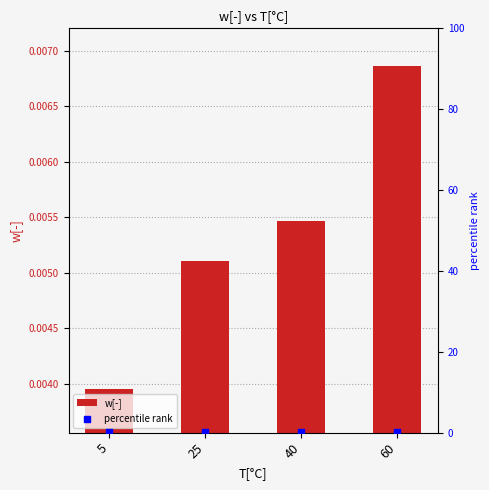

Which series contains the highest Y value?

percentile rank